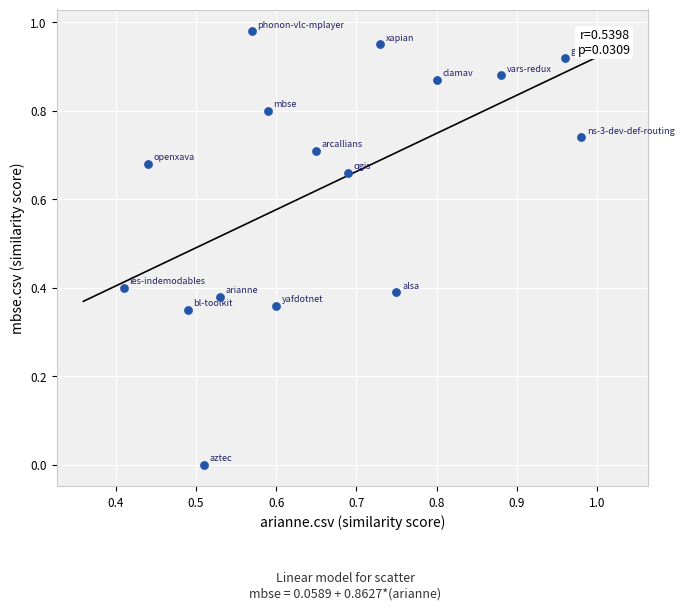

What is the range of X values (max minus min)?

0.6